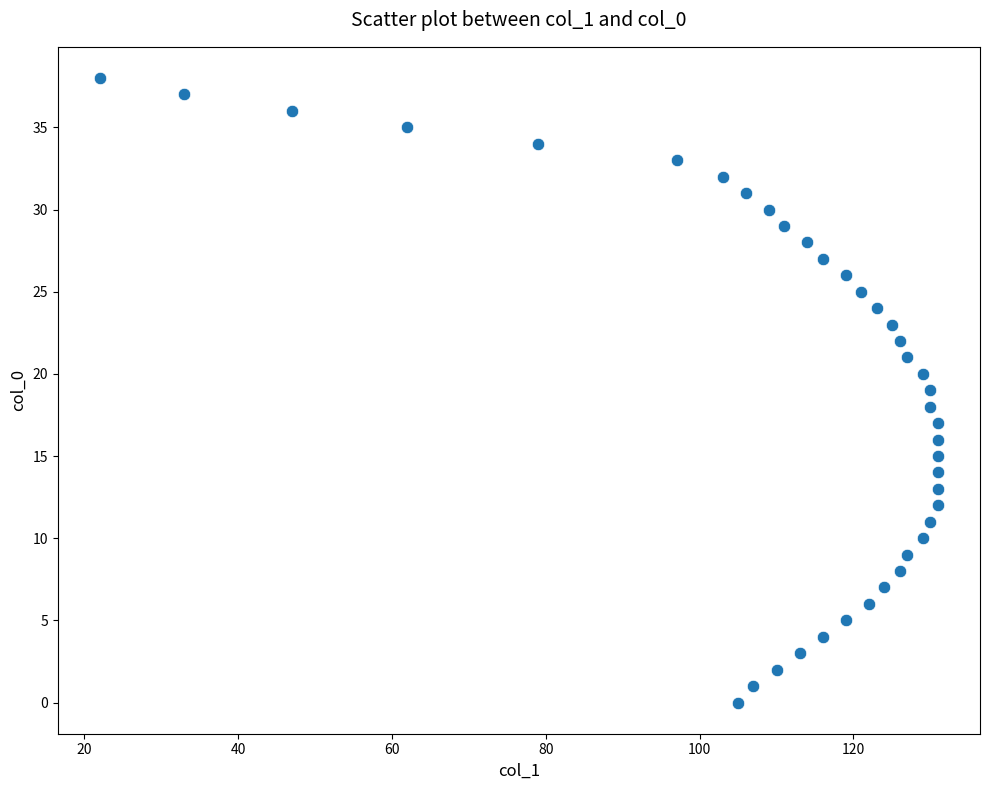

What is the range of X values (max minus min)?

109